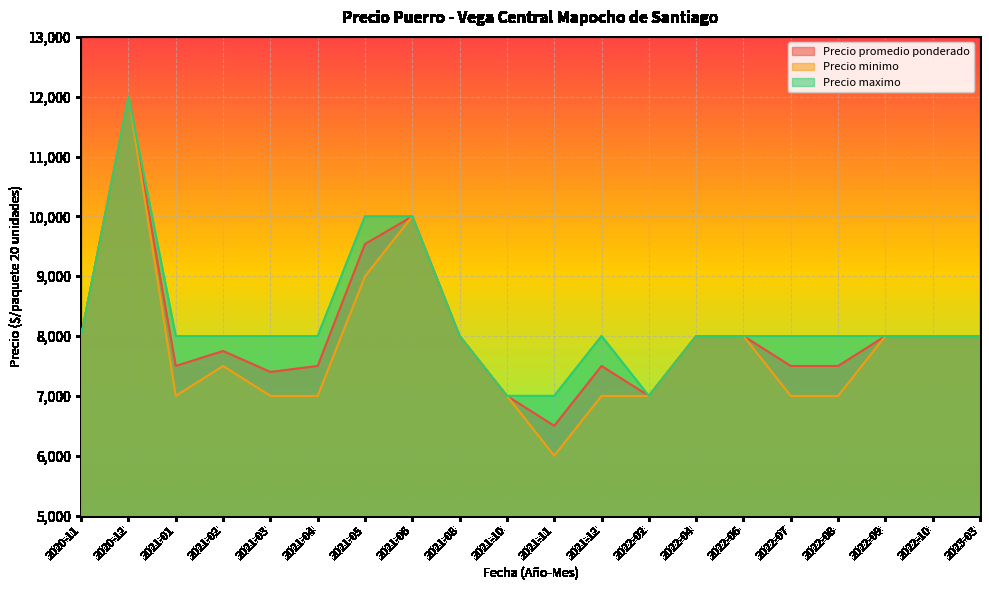

How many interior local peaks does the Precio minimo series have?

3